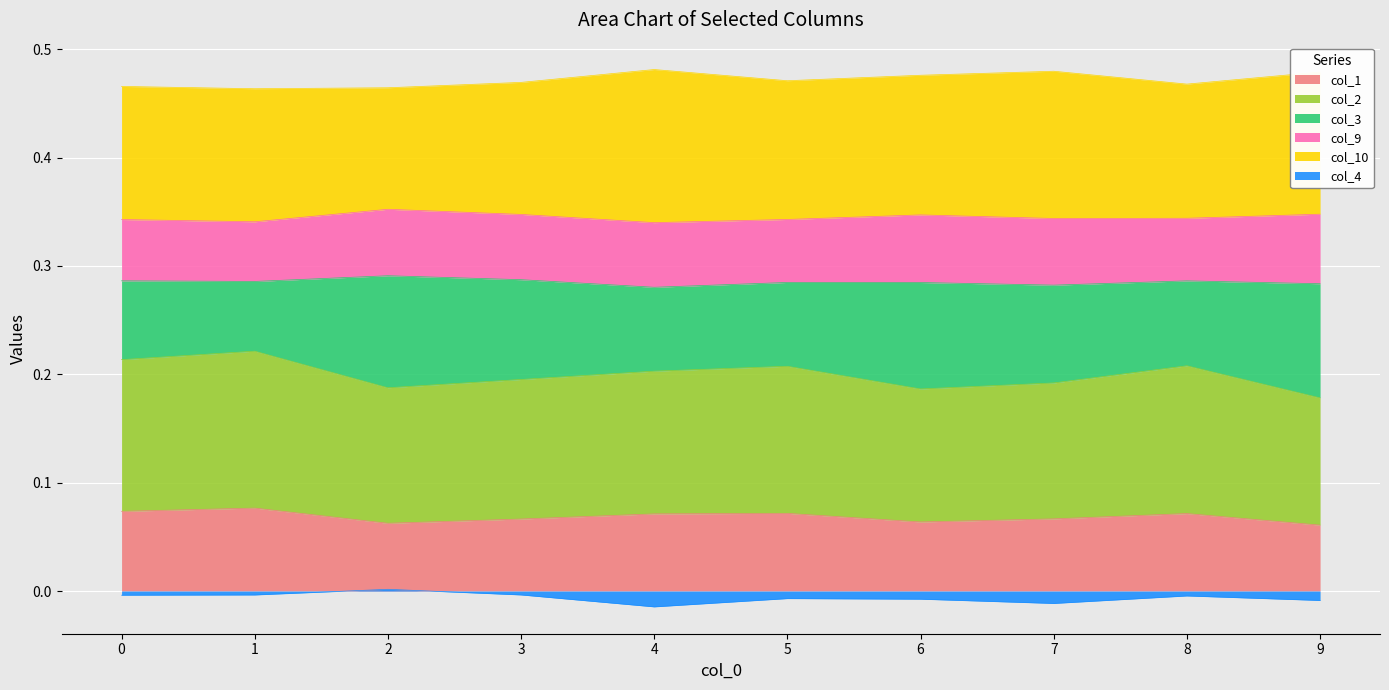

At which category does the chart reach its minimum across all series?

4